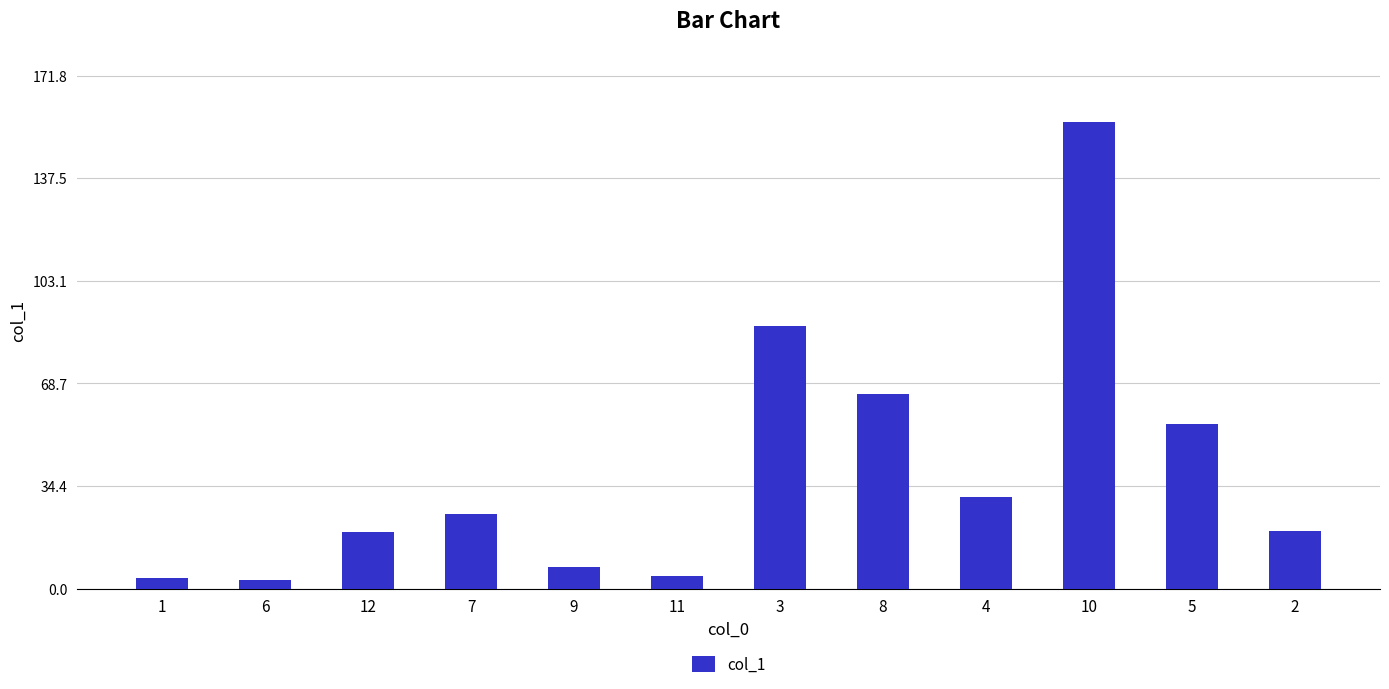

What is the difference between the maximum and second lowest values?

152.6